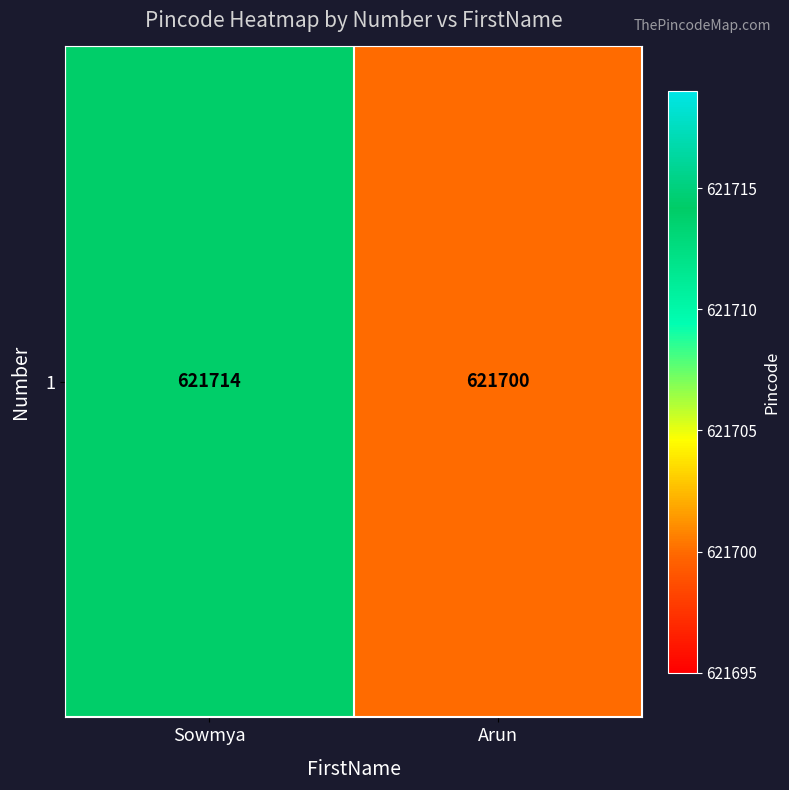

Reading left to right, list all the values displayed in this chart.

621714	621700